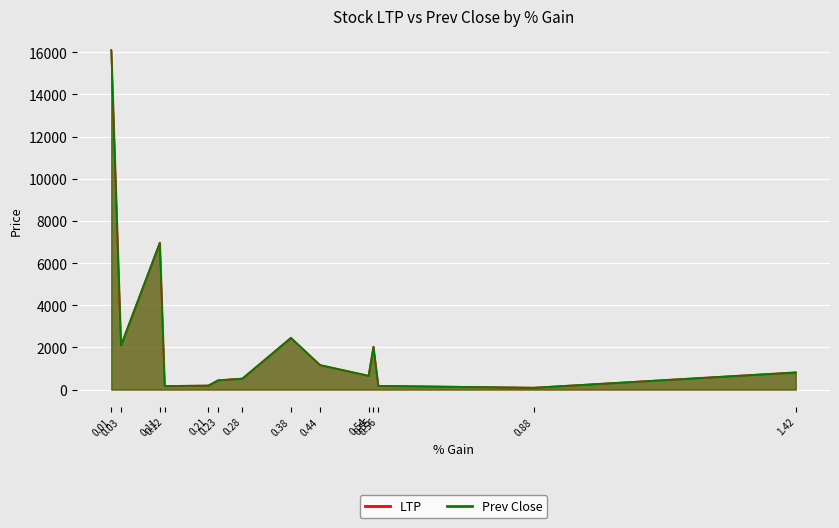

True or false: Prev Close and LTP cross at least once.

False